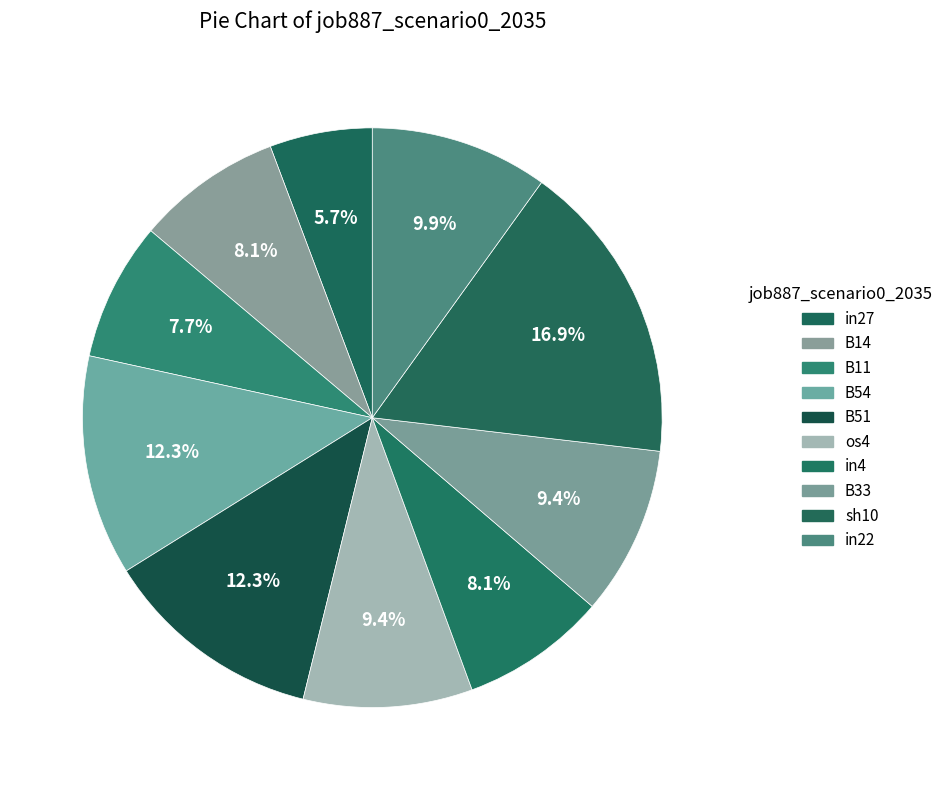

Count the number of slices in the pie.

10